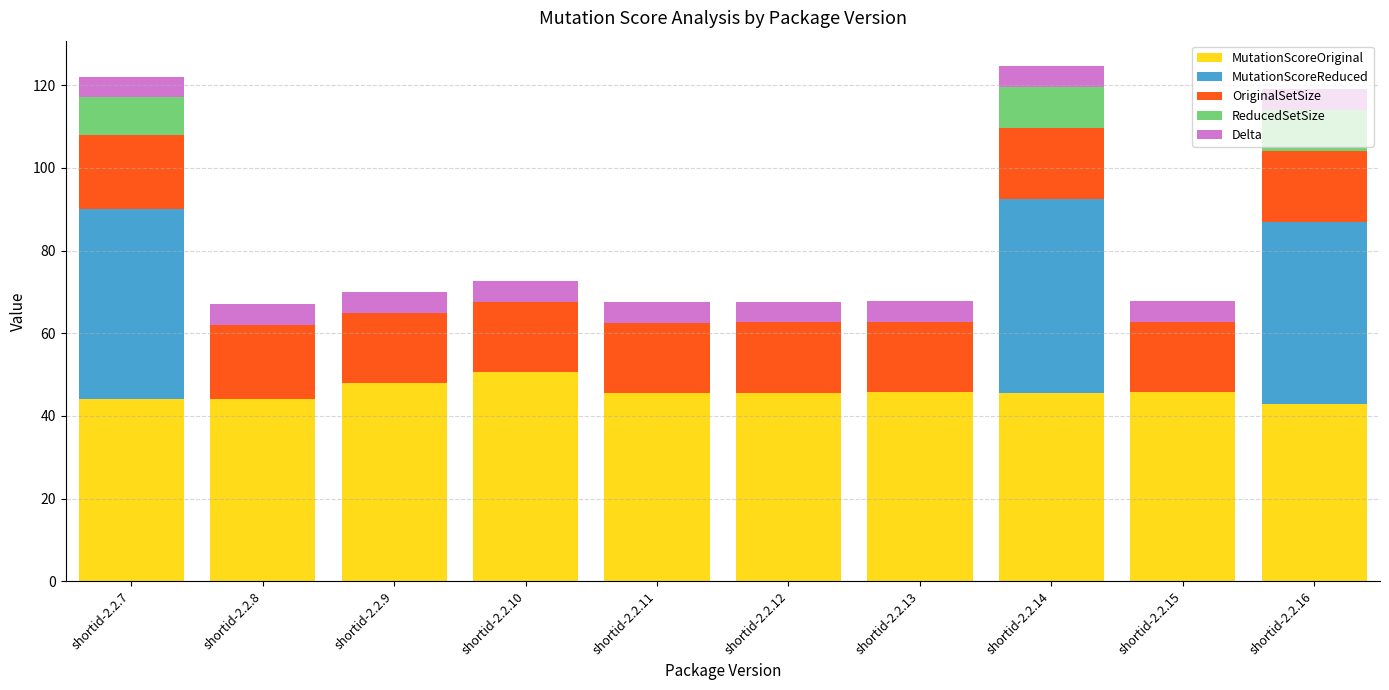

What is the maximum value for MutationScoreOriginal?

50.6